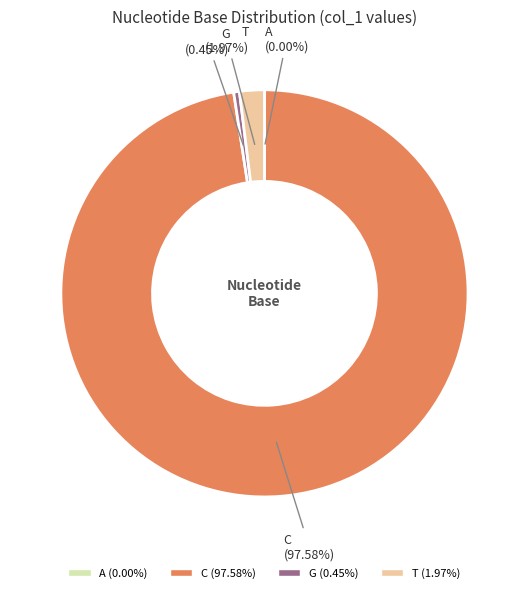

What is the total percentage of G and C?

98.0%